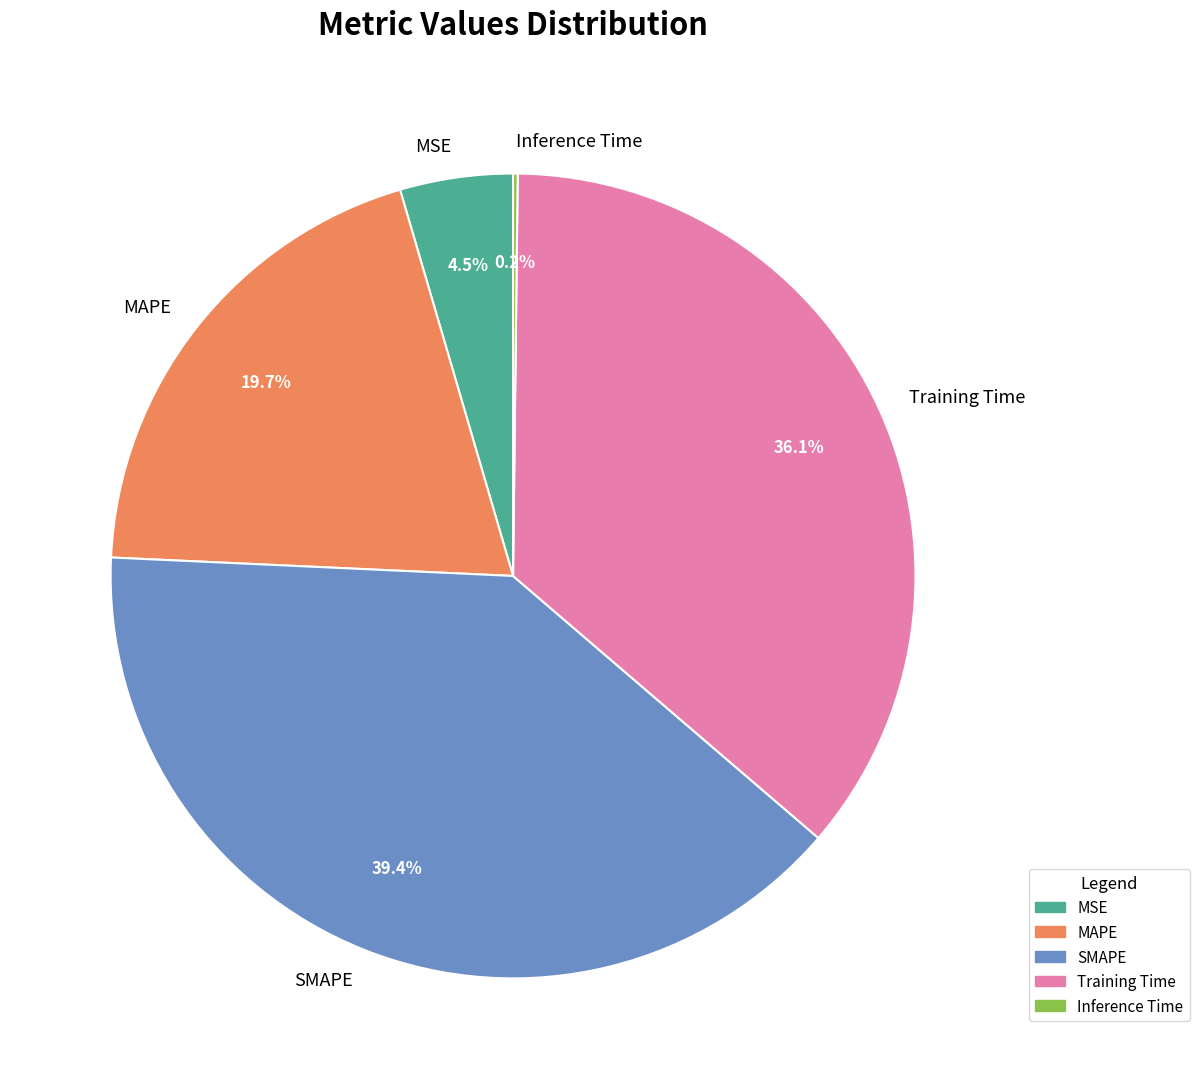

Which category has the biggest portion of the pie?

SMAPE